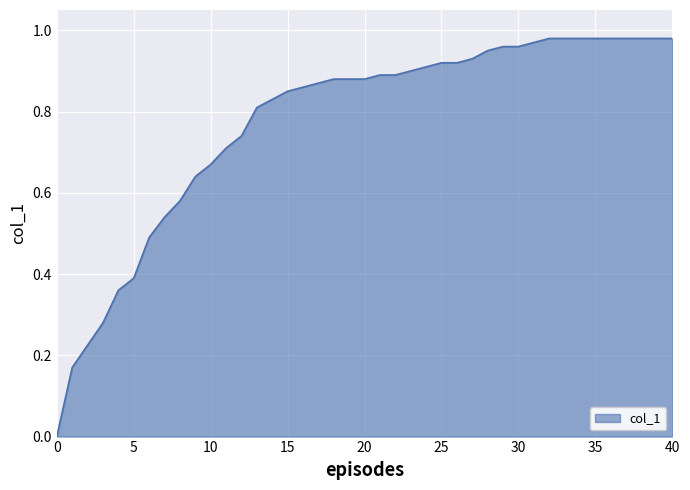

How many lines are shown in the chart?

1